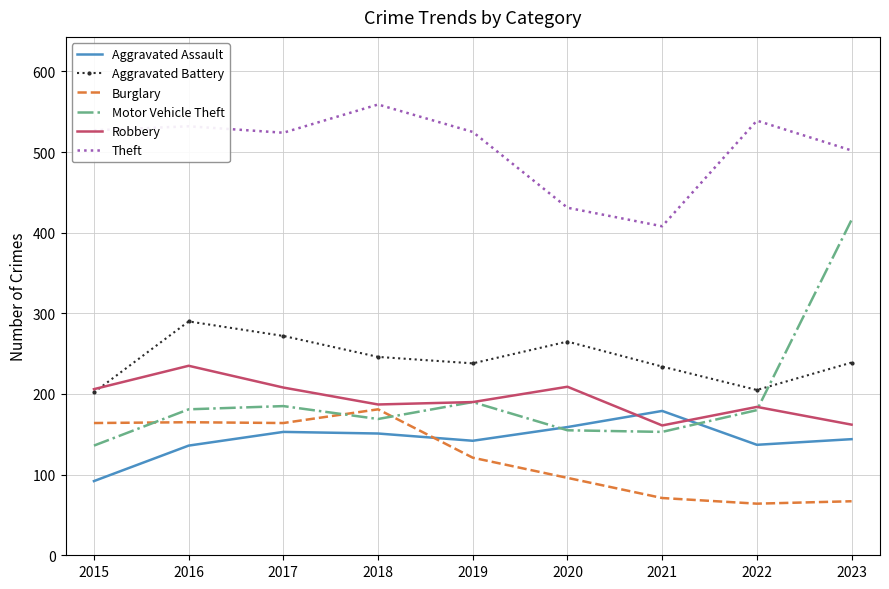

What is the maximum value for Theft?

559